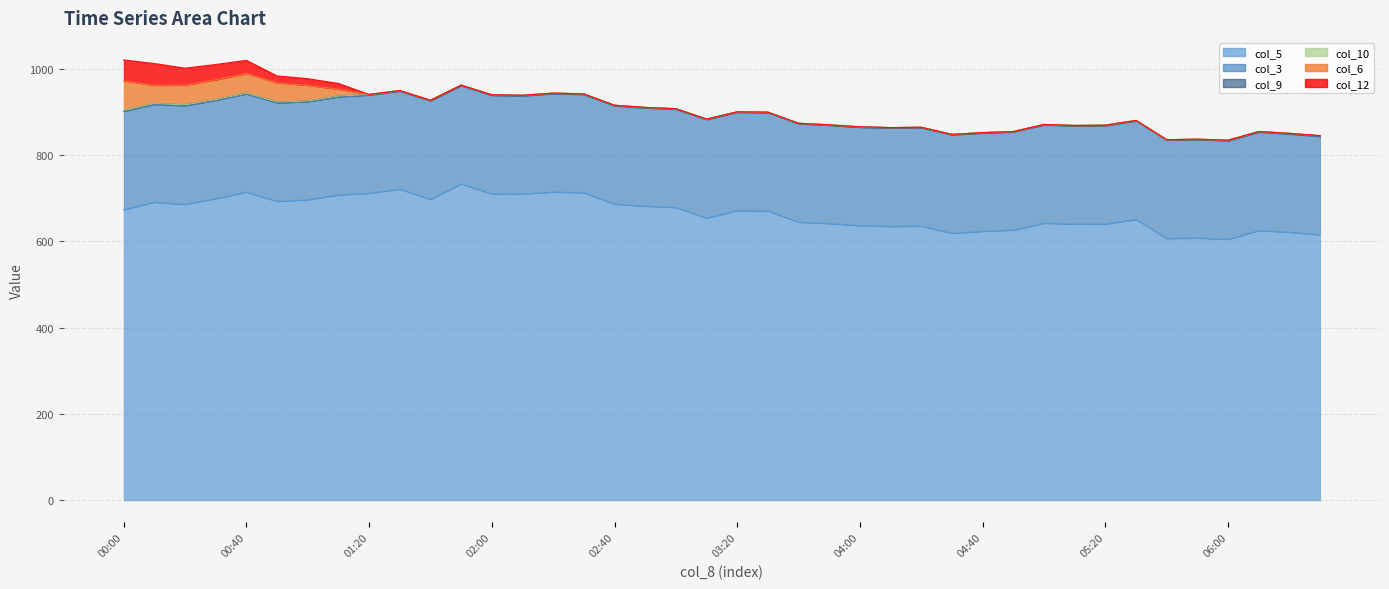

True or false: col_3 and col_12 intersect in this chart.

False